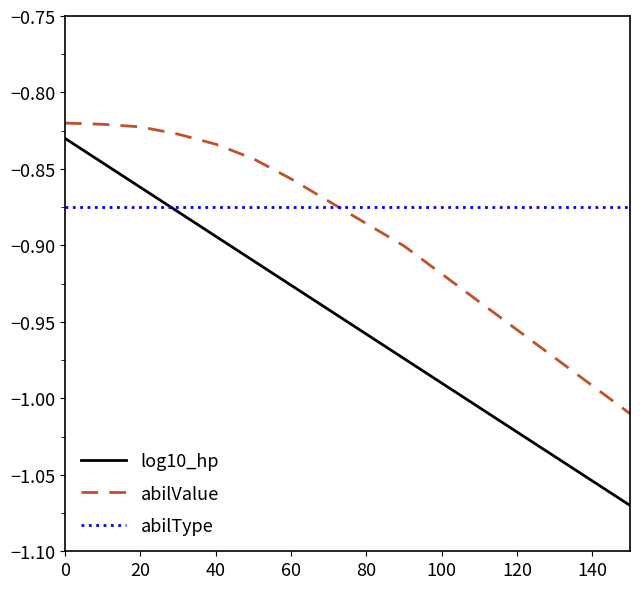

What is the difference between the maximum and minimum values in the abilValue series?

0.2